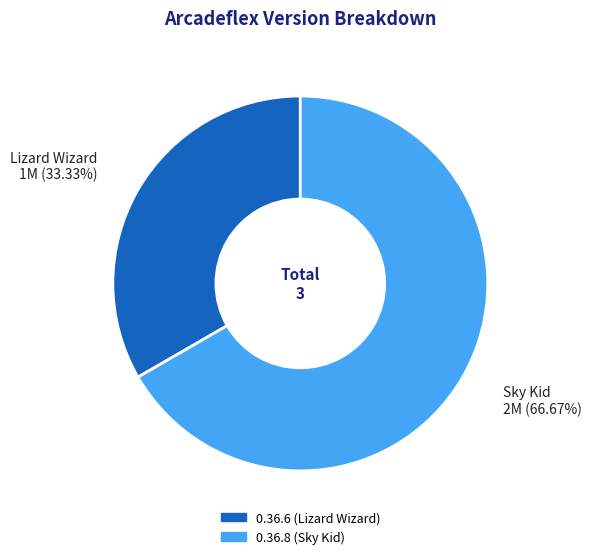

Is the sum of Sky Kid 2M (66.67%) and Lizard Wizard 1M (33.33%) greater than half?

Yes